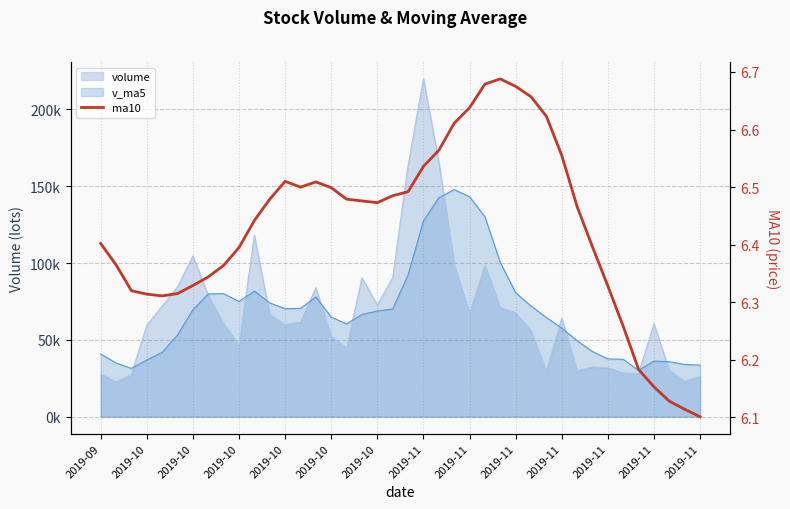

What is the maximum value shown in the chart?

6.7